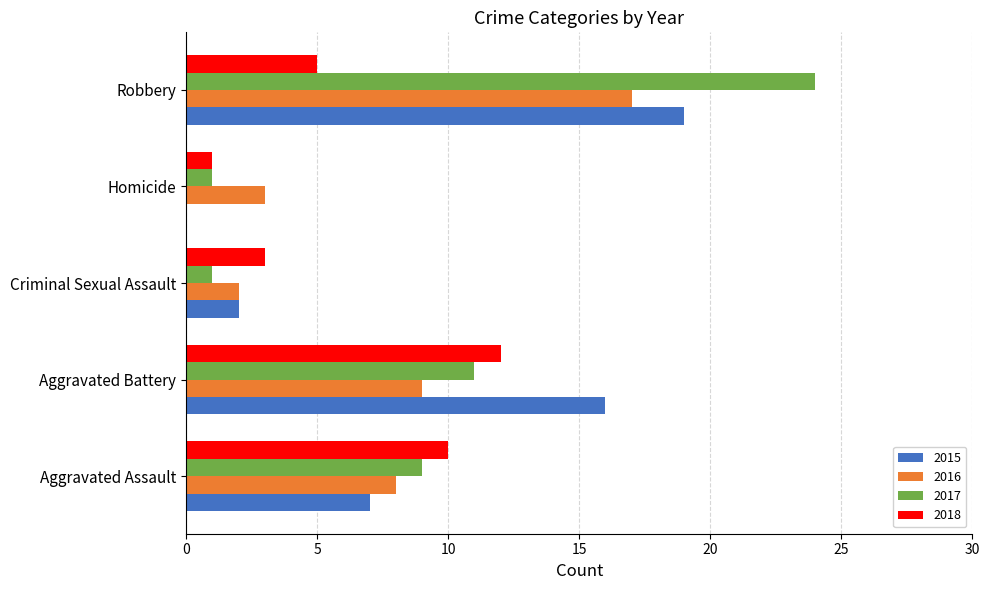

What is the greatest value displayed?

24